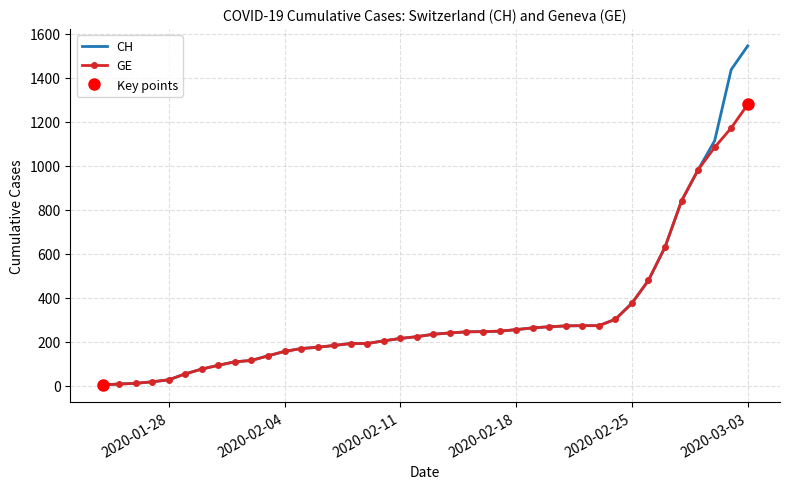

Does the chart have visible grid lines?

Yes